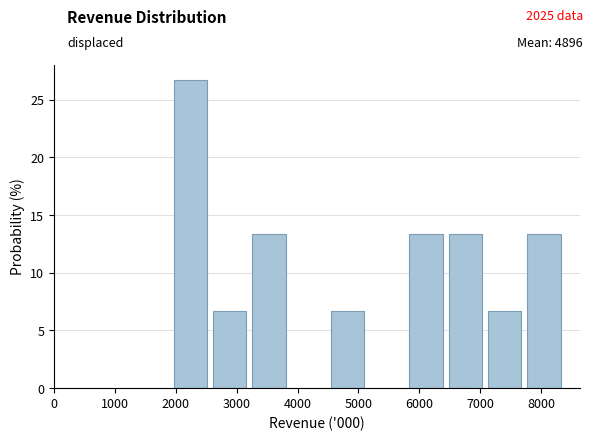

Reading left to right, transcribe this chart: for each bar, give the range it covers on the x-axis and its height. Neither the bar edges nor the heights are printed on the chart, so give them approximately, as read against the axes.

2000 to 2600: 26.5
2600 to 3300: 6.5
3300 to 3900: 13.5
3900 to 4500: 0
4500 to 5200: 6.5
5200 to 5800: 0
5800 to 6500: 13.5
6500 to 7100: 13.5
7100 to 7800: 6.5
7800 to 8400: 13.5